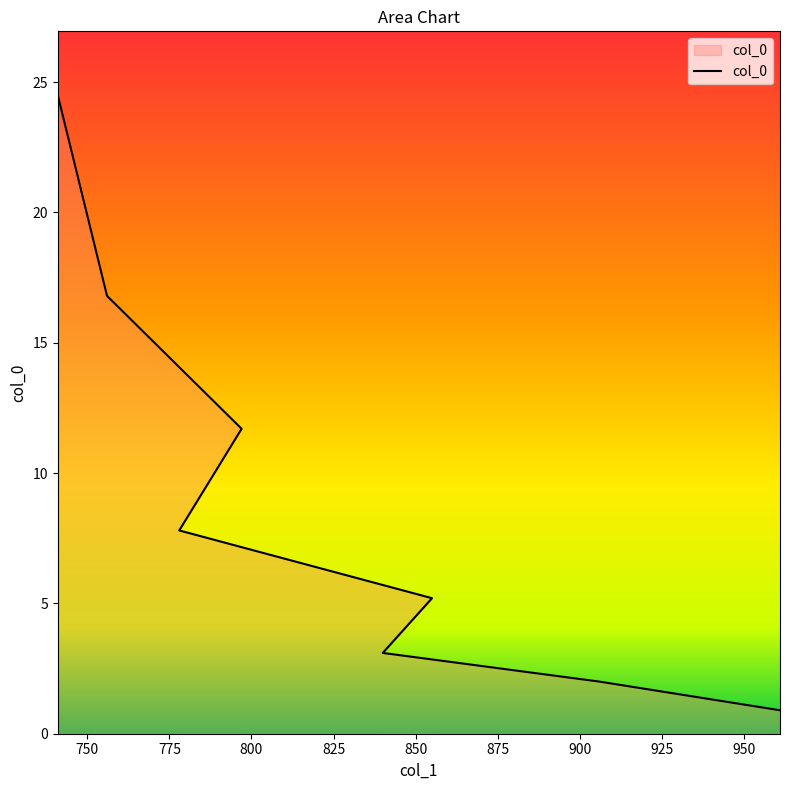

What is the difference between the second highest and minimum values?

15.9